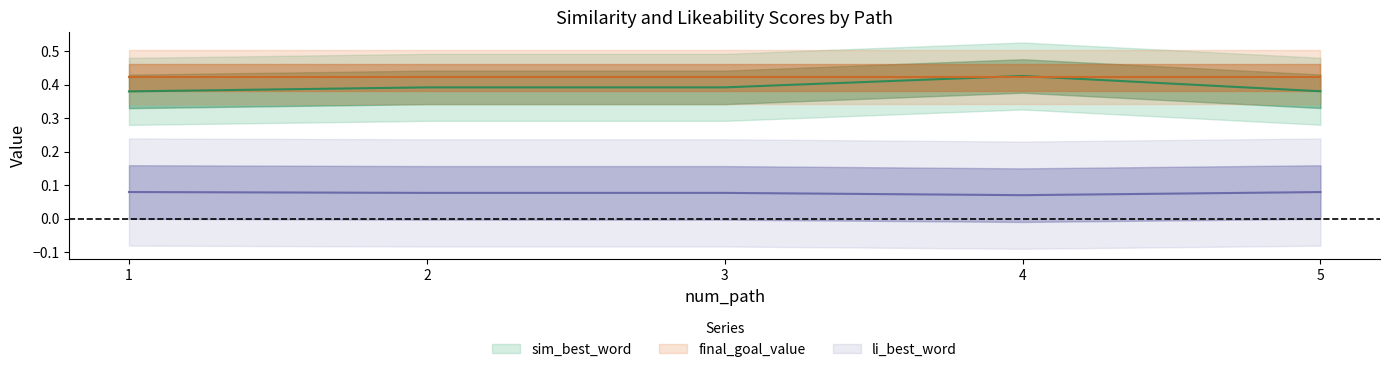

What is the approximate value of li_best_word at 2?

0.1